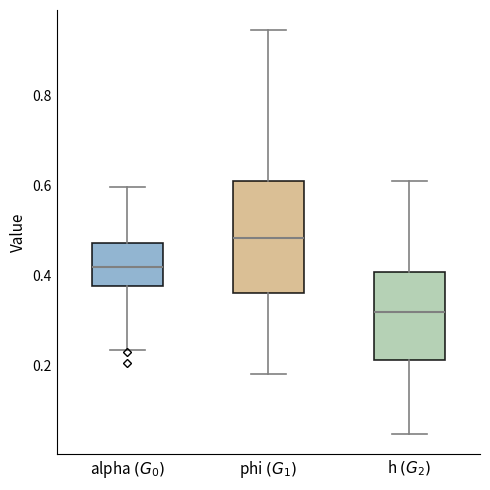

Which box is the tallest, from its lower edge to its upper edge?

phi $(G_1)$